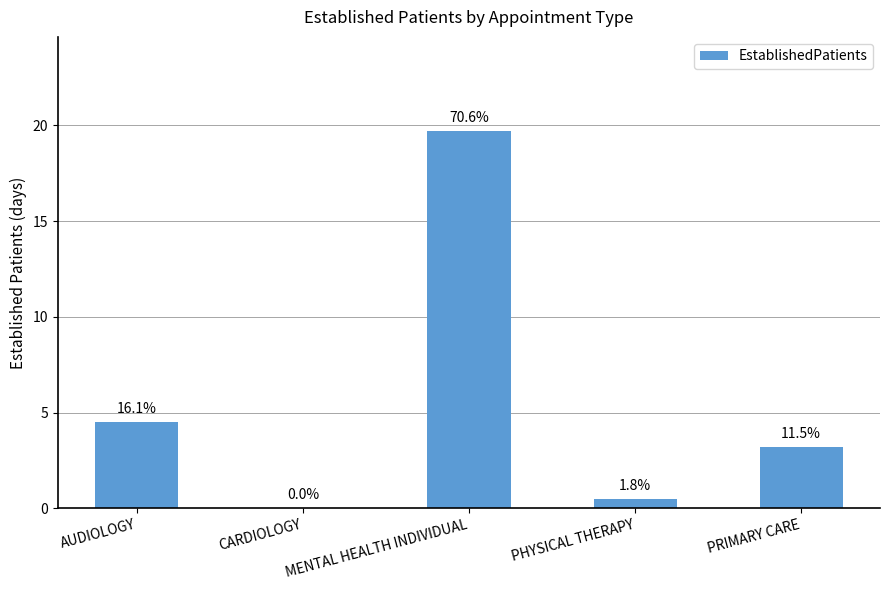

Is it true that the value at CARDIOLOGY is -8.9?

False